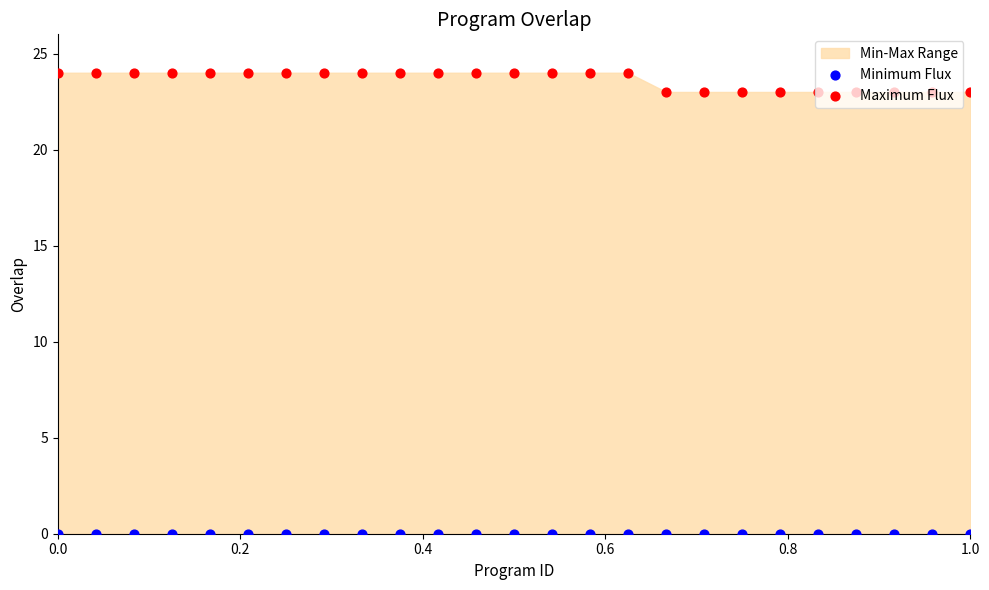

Is the value of Maximum Flux at 8 greater than the value of Minimum Flux at 23?

Yes